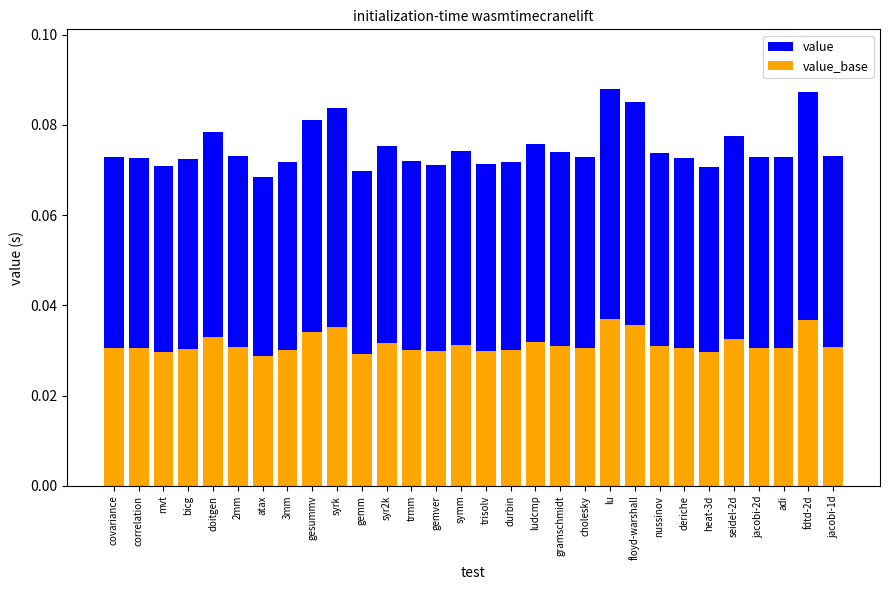

Rank the series at trmm from lowest to highest value.

value_base, value